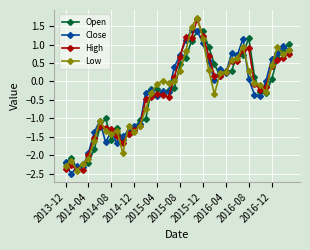

What is the value of the Open point at the 36th from the left?

-0.3